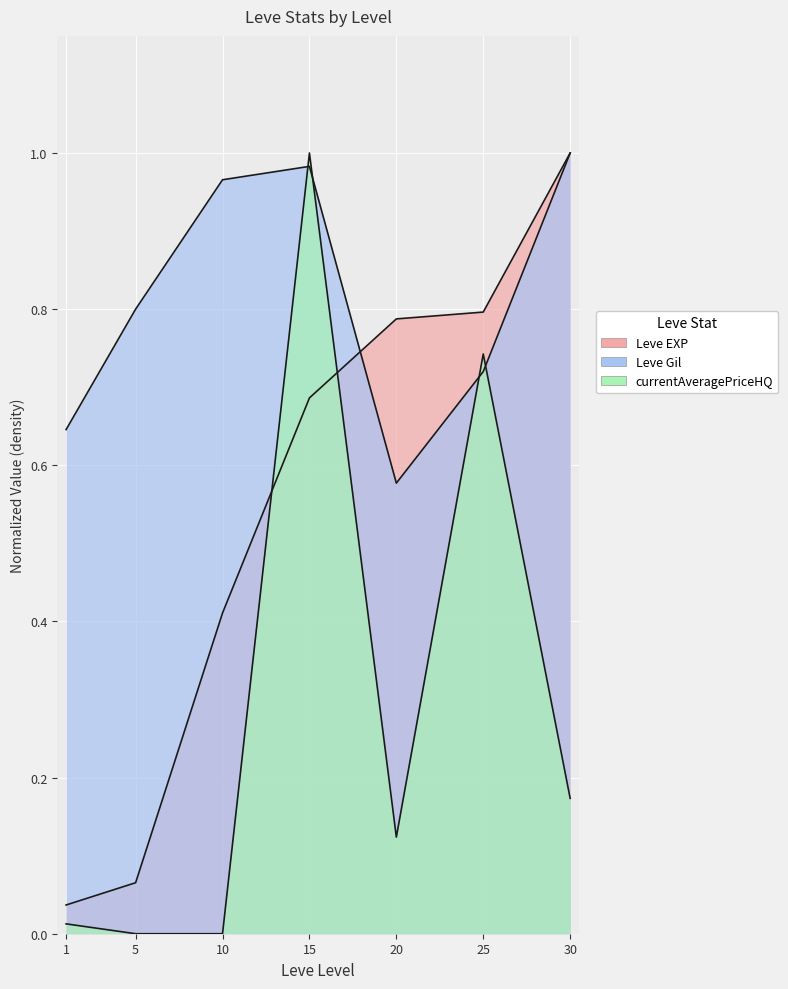

What is the total value across all series at 15?

2.7